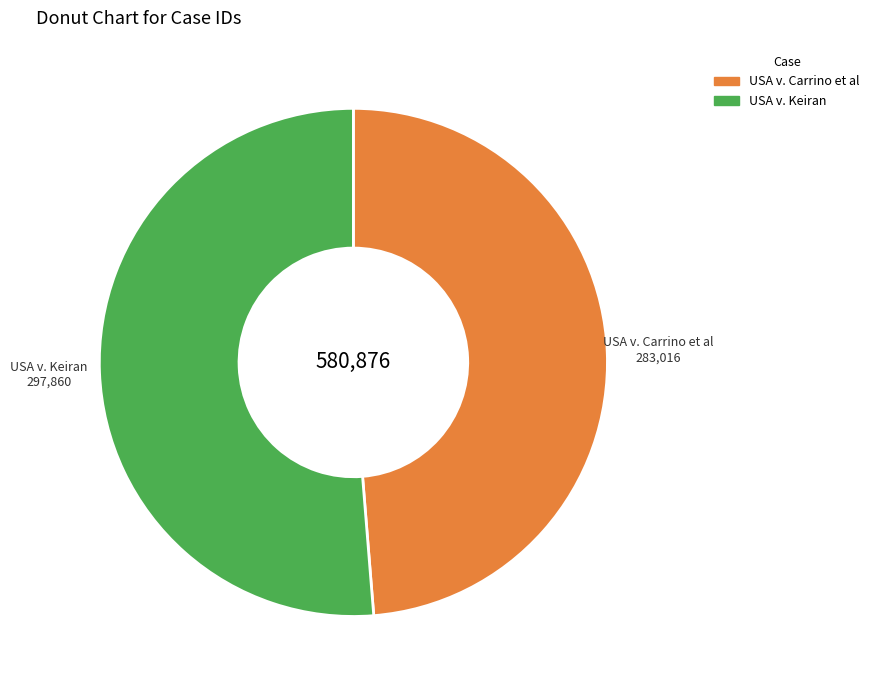

The USA v. Carrino et al slice represents 49% of the pie. True or false?

True